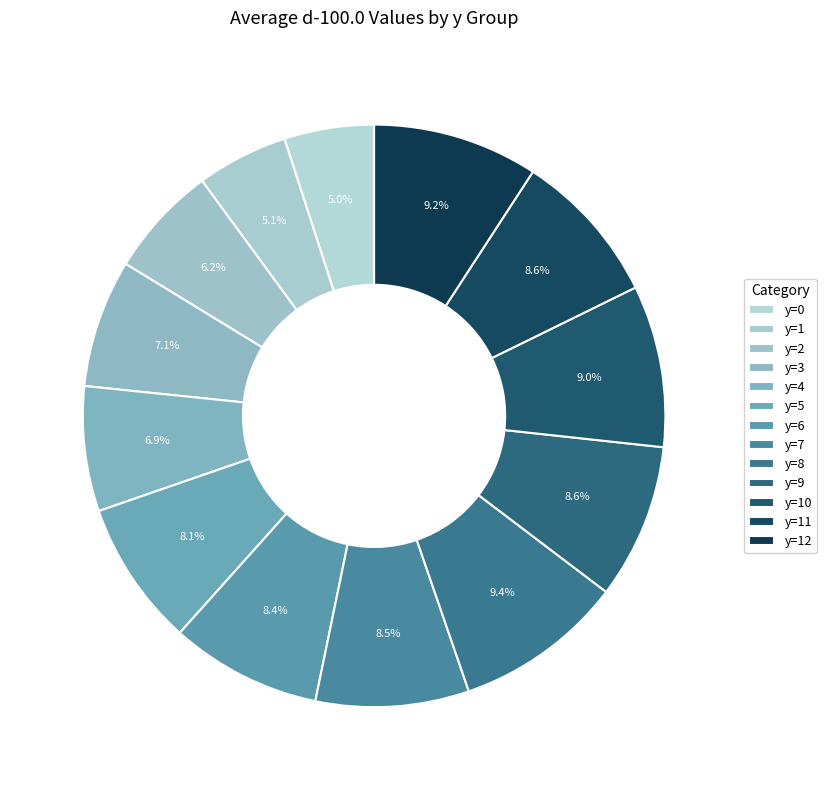

Which category has the biggest portion of the pie?

x=0,y=8